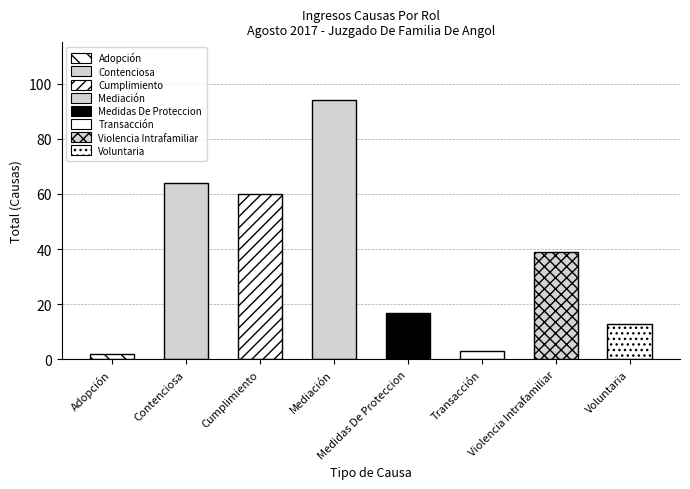

What is the smallest value displayed?

2